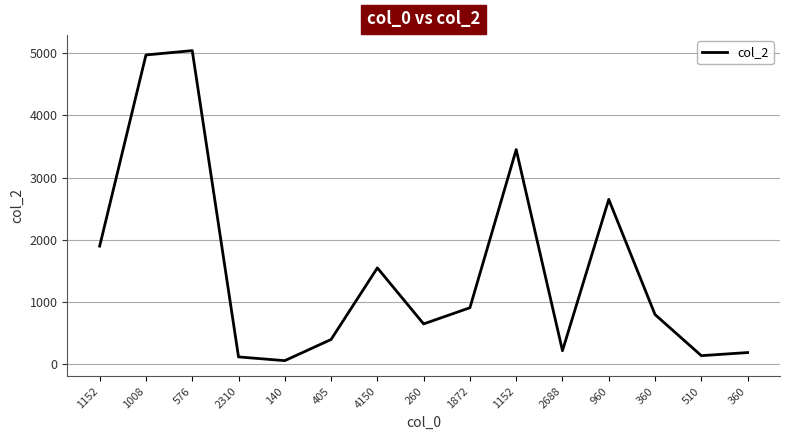

What is the change in value from 4150 to 360?

-750